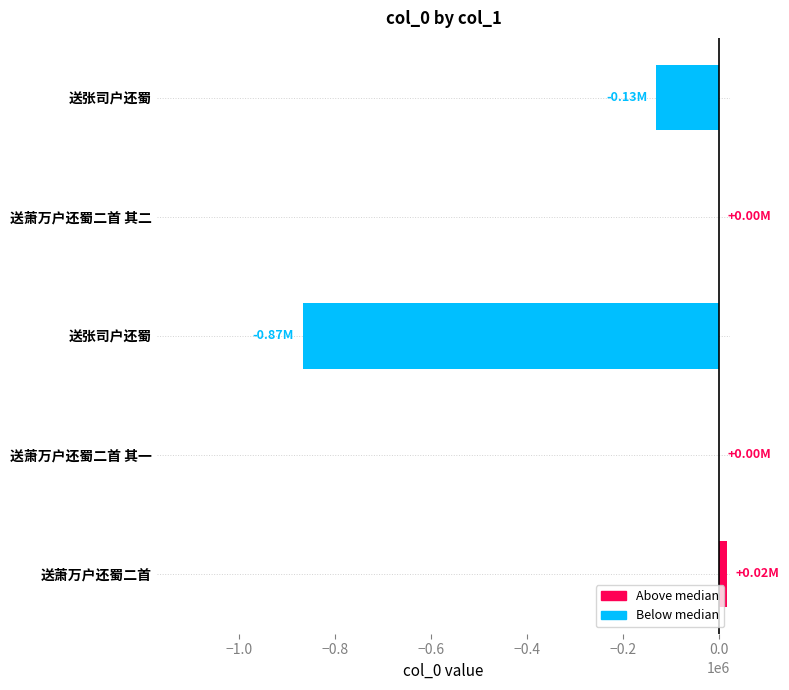

Does the chart contain stacked bars?

No